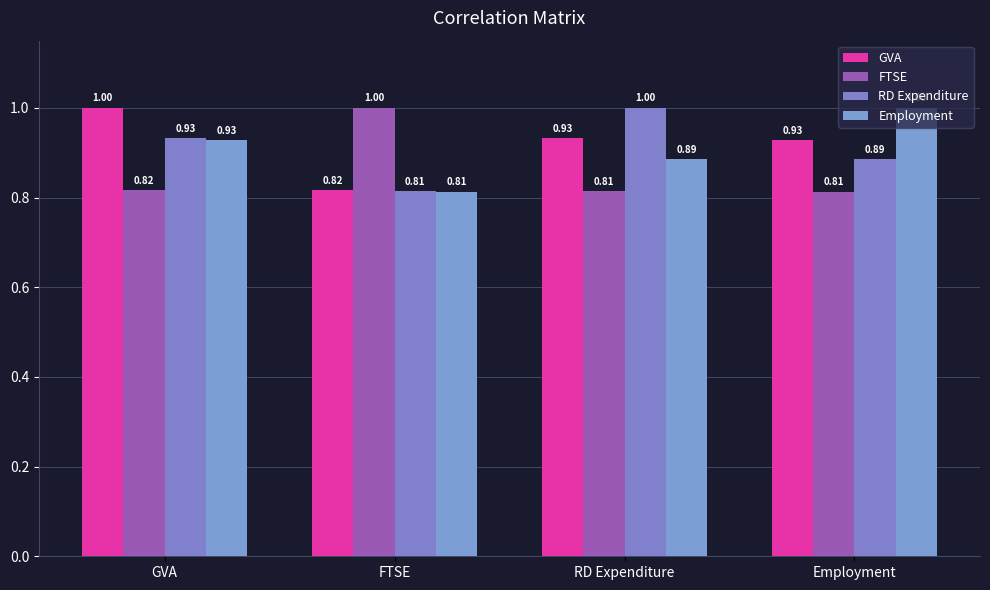

List the series in order of their peak value, lowest first.

GVA, FTSE, RD Expenditure, Employment